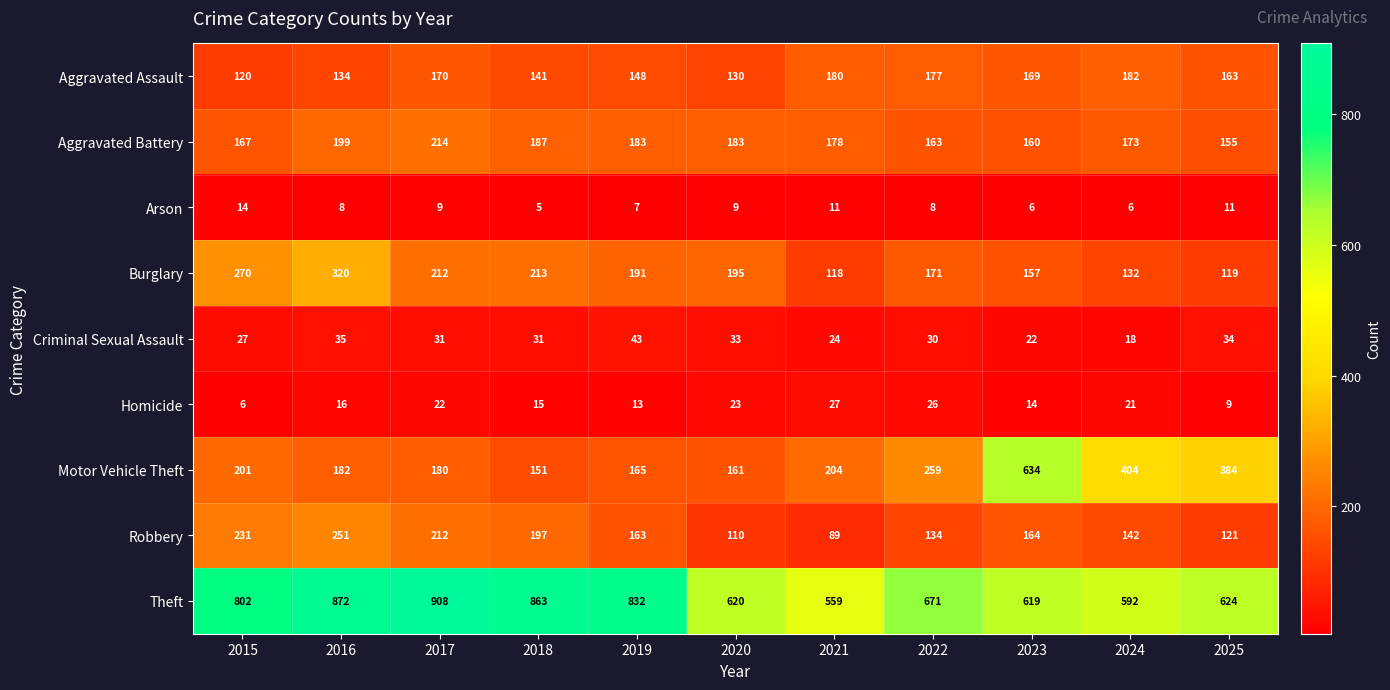

What is the greatest value displayed?

908